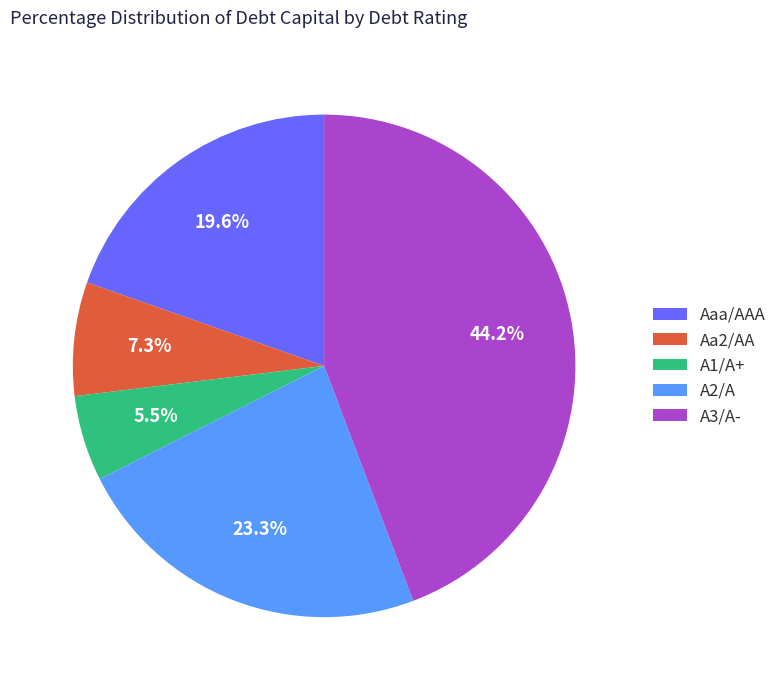

To the nearest percent, what is the difference between the Aaa/AAA and A1/A+ slice percentages?

14%